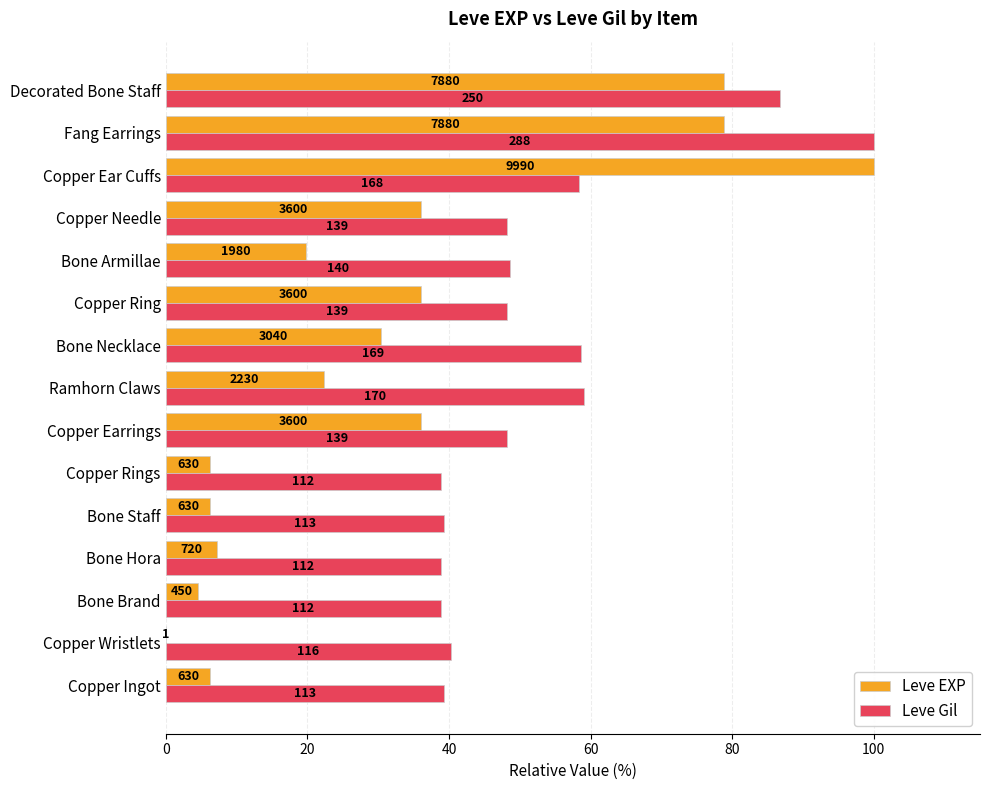

What are all the series names shown in the legend?

Leve EXP, Leve Gil